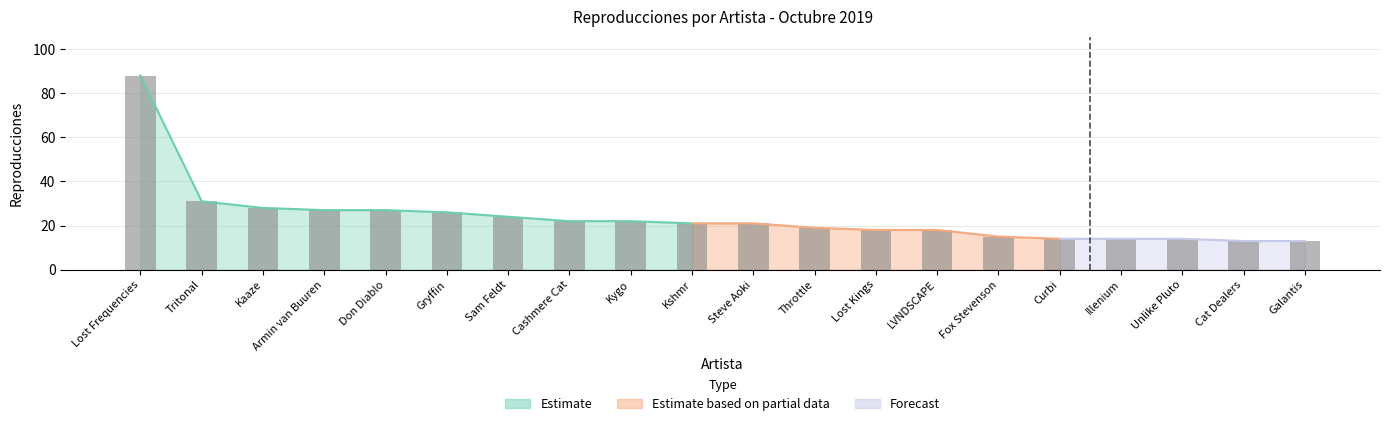

True or false: the data shows 11 at Cashmere Cat.

False